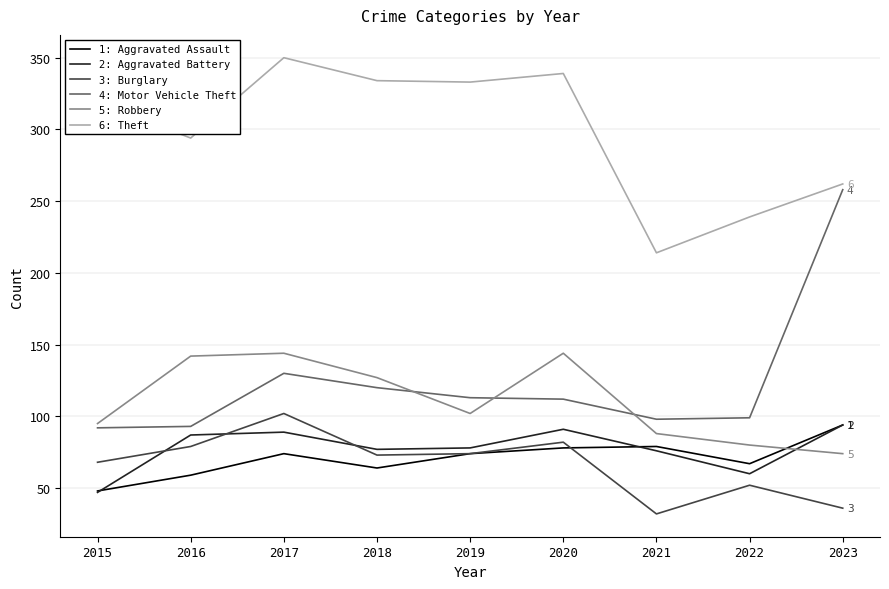

What is the total value across all series at 2017?

889